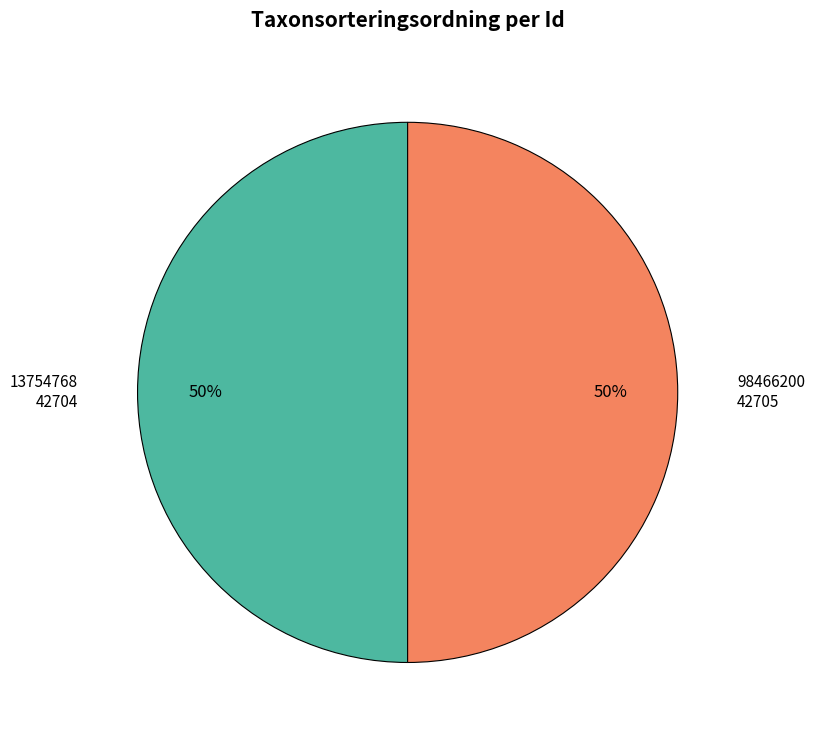

To the nearest percent, what is the average slice percentage?

50%